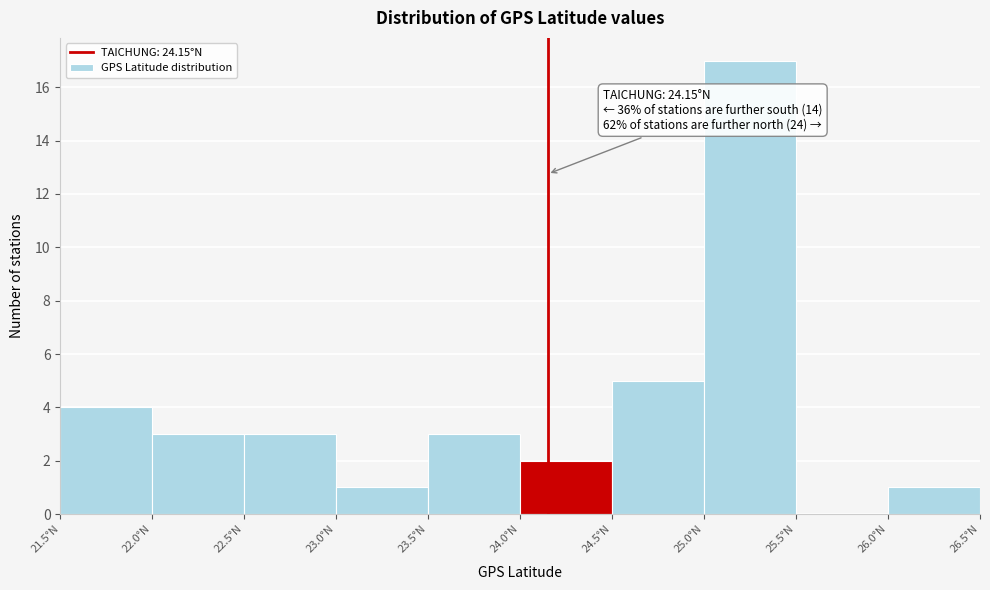

Which range on the x-axis has the tallest bar?

25.0 to 25.5